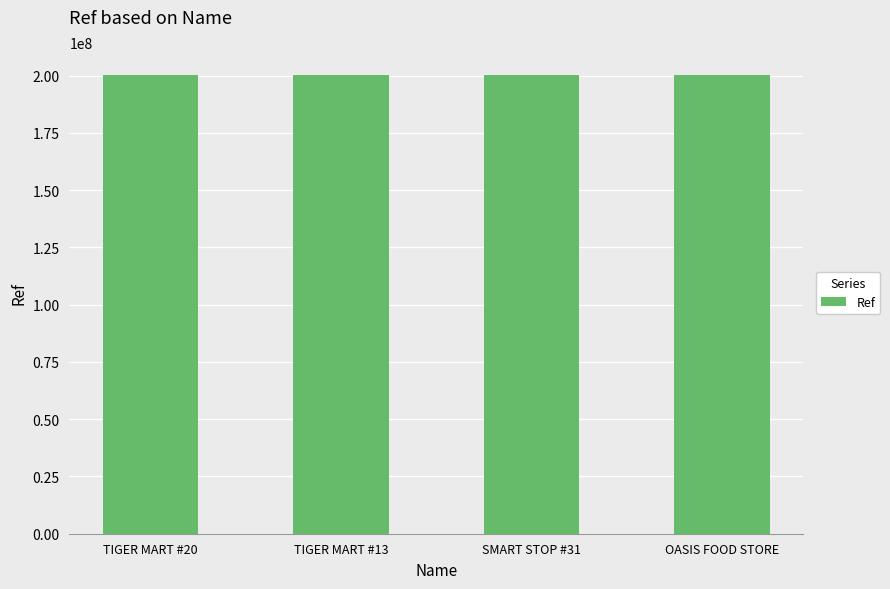

True or false: the data shows 200314659 at OASIS FOOD STORE.

True